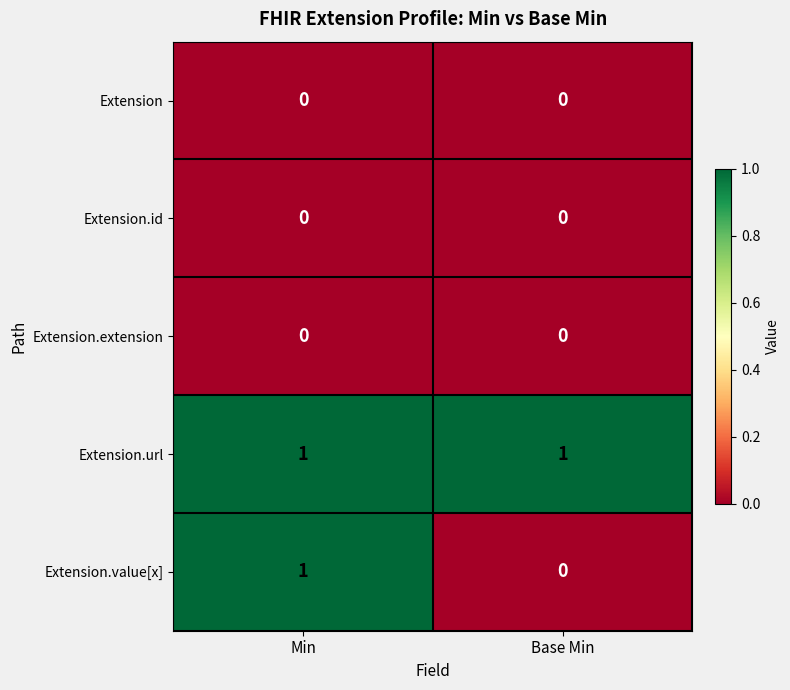

True or false: Extension.url has a value of 1 at Base Min.

True